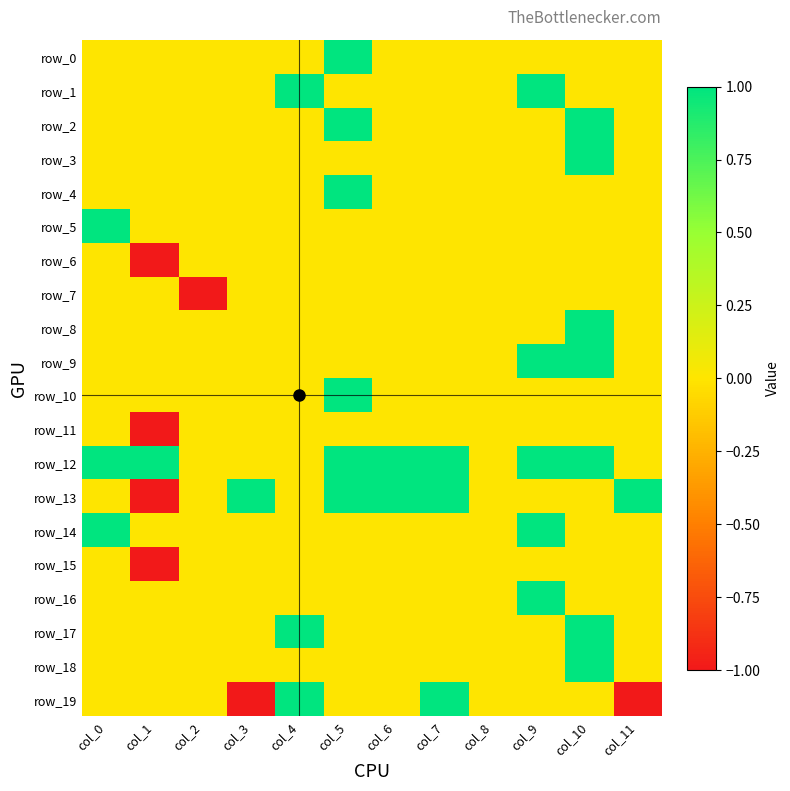

What is the highest value of the row_13 series?

1